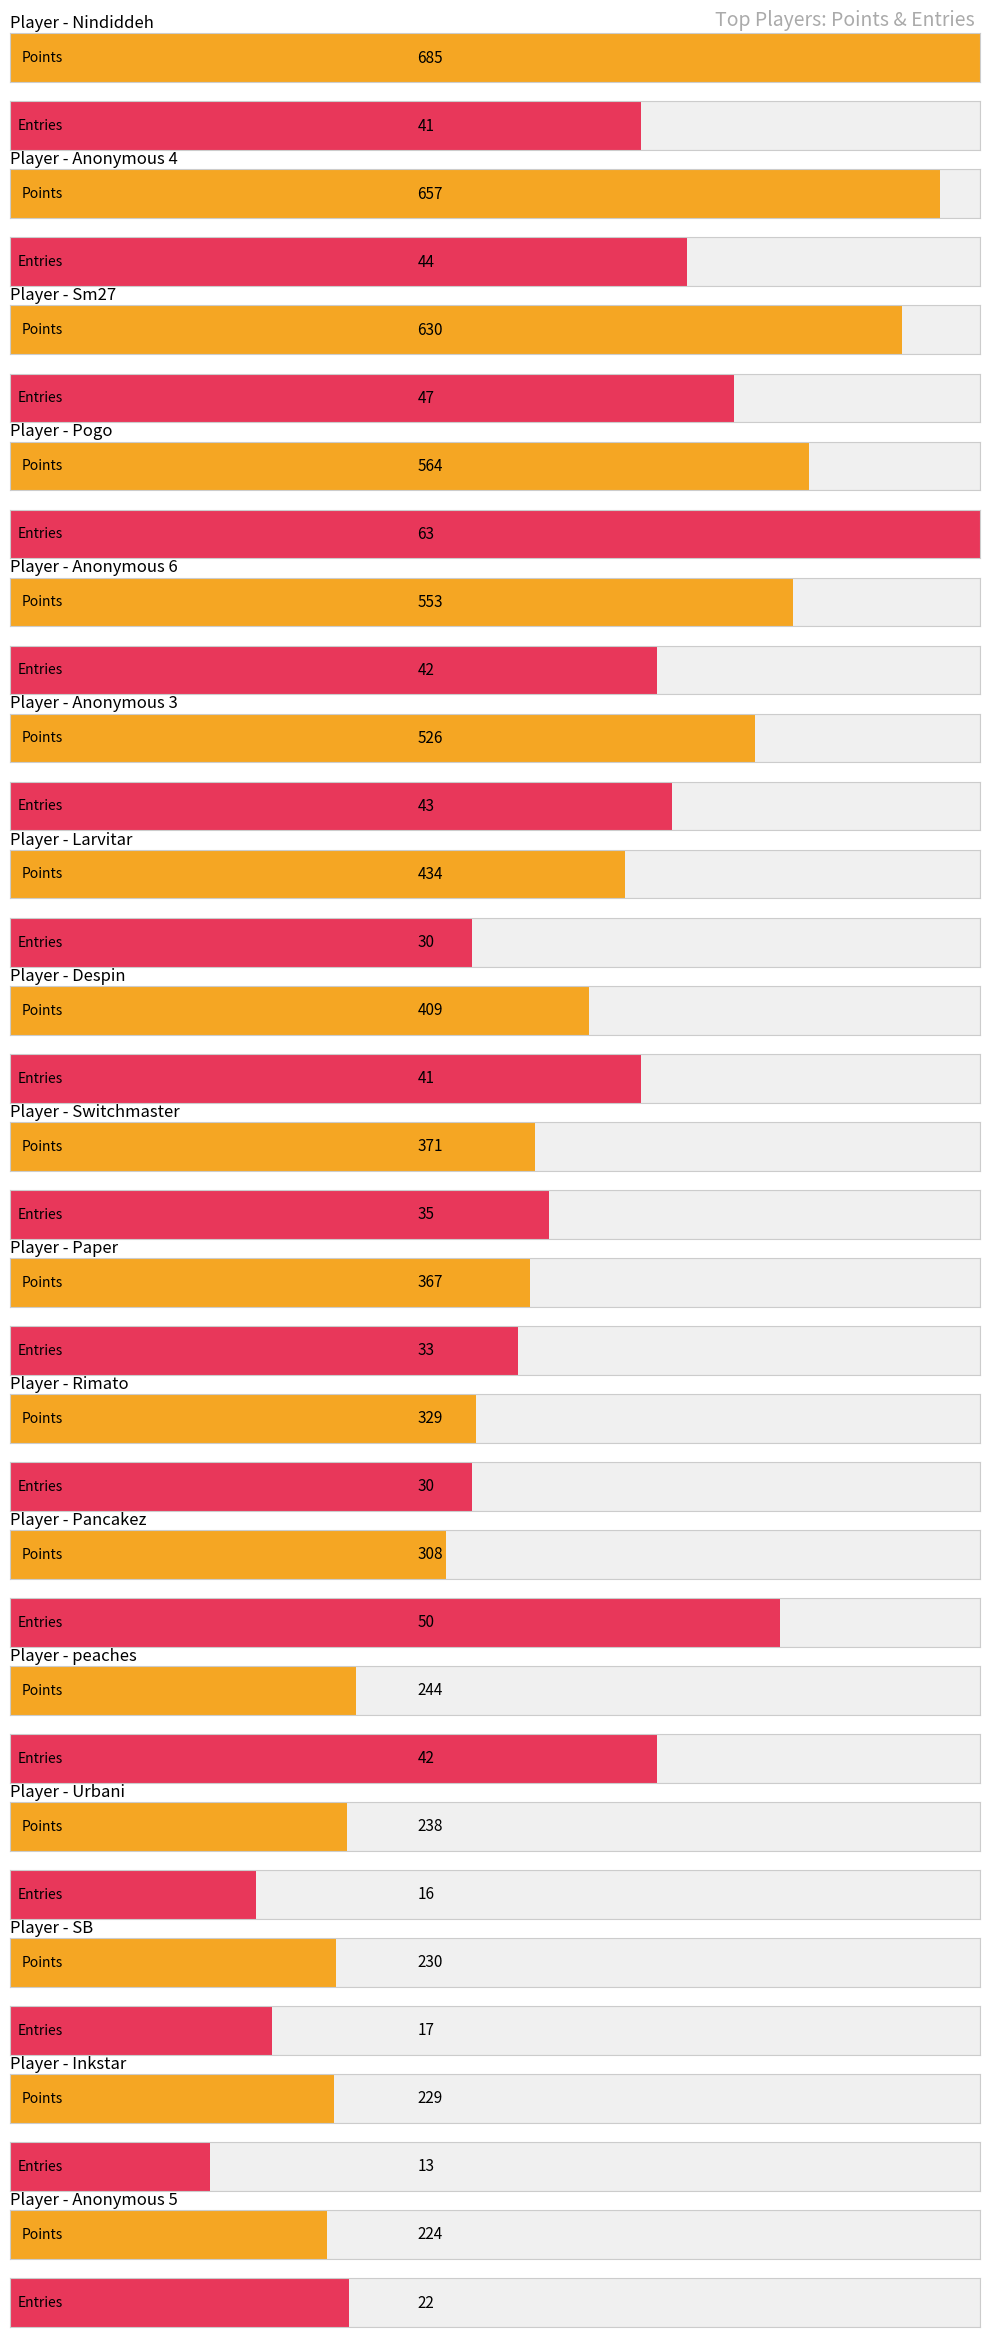

Does the chart contain any negative values?

No